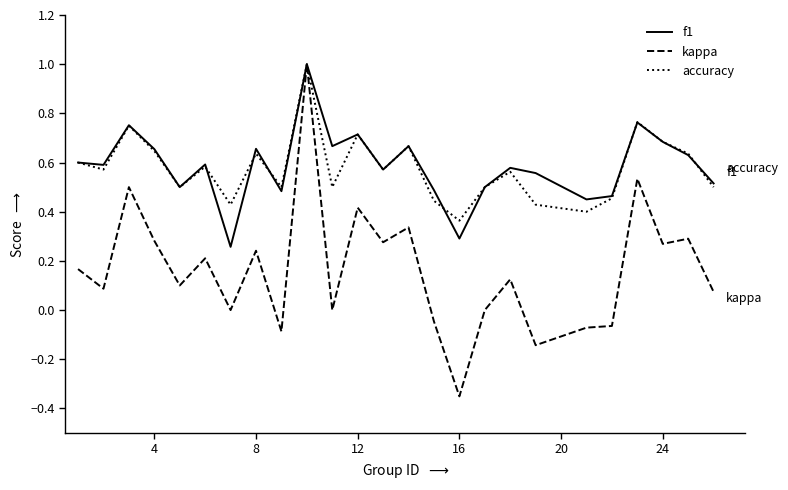

What are all the series names shown in the legend?

f1, kappa, accuracy